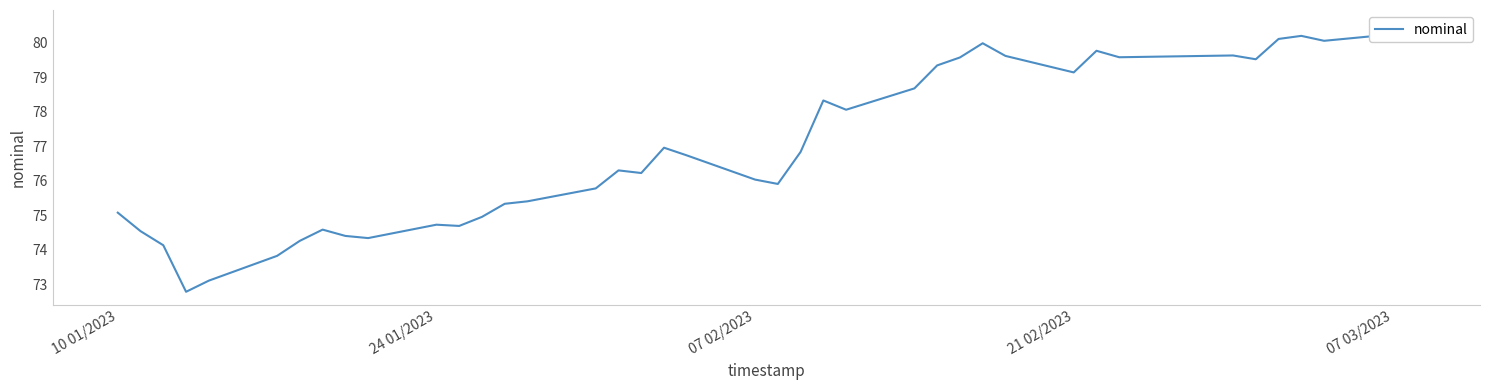

Does the chart have visible grid lines?

No